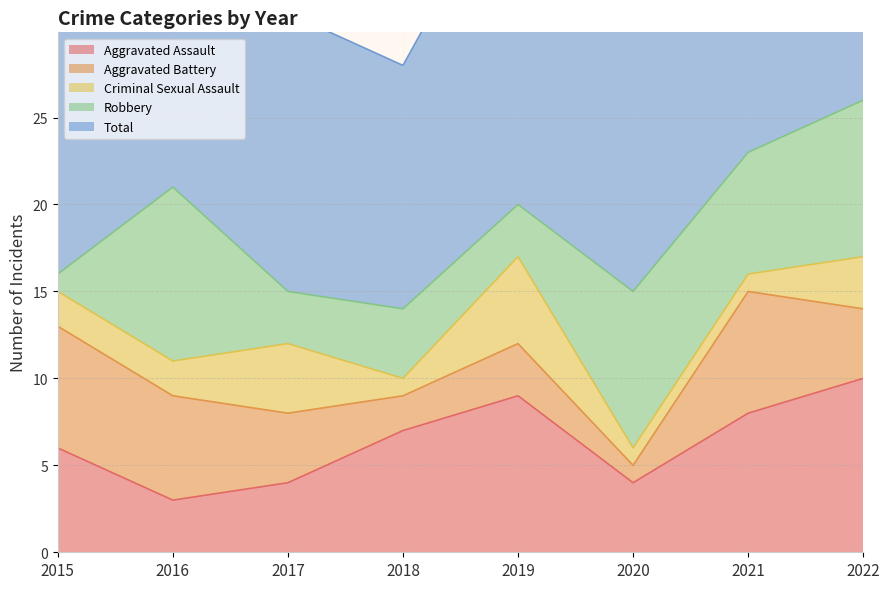

Rank the series by their maximum value, from highest to lowest.

Total, Aggravated Assault, Robbery, Aggravated Battery, Criminal Sexual Assault